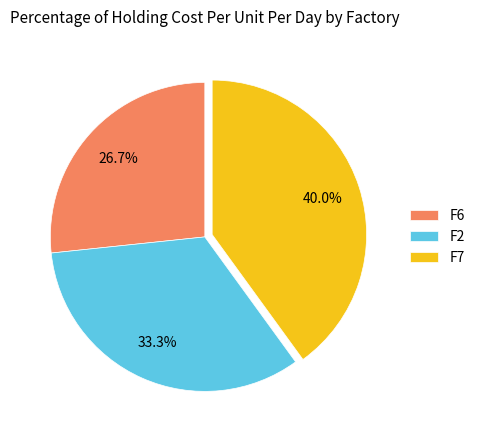

What percentage is the F6 slice, to the nearest percent?

27%